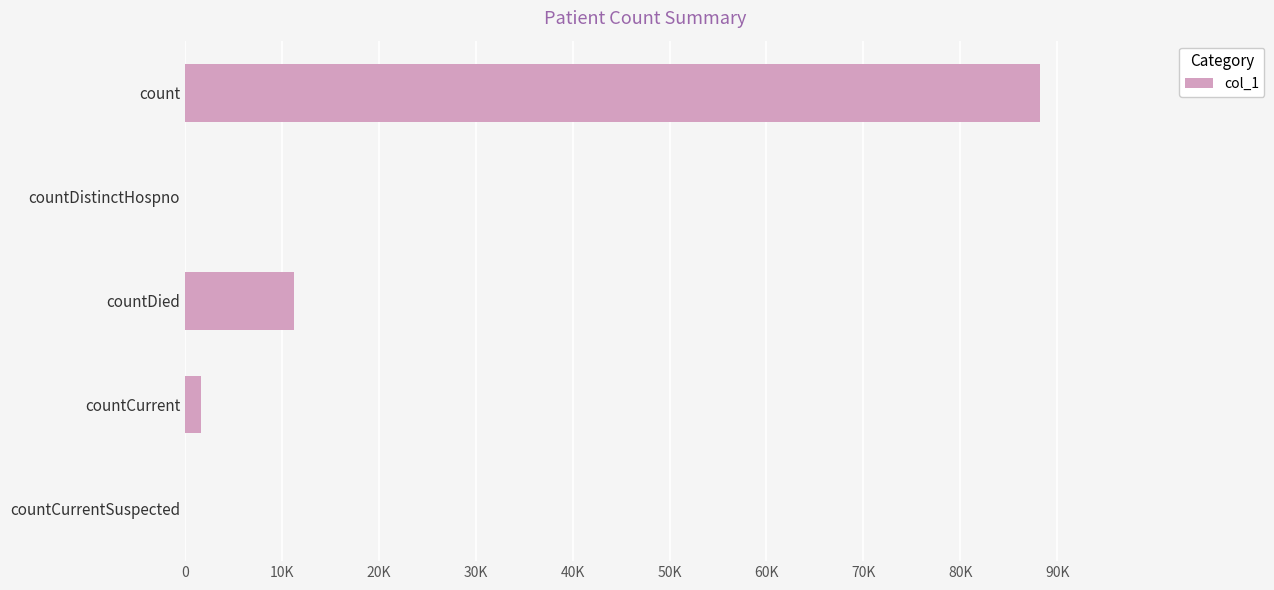

How many data points are less than 1644?

2